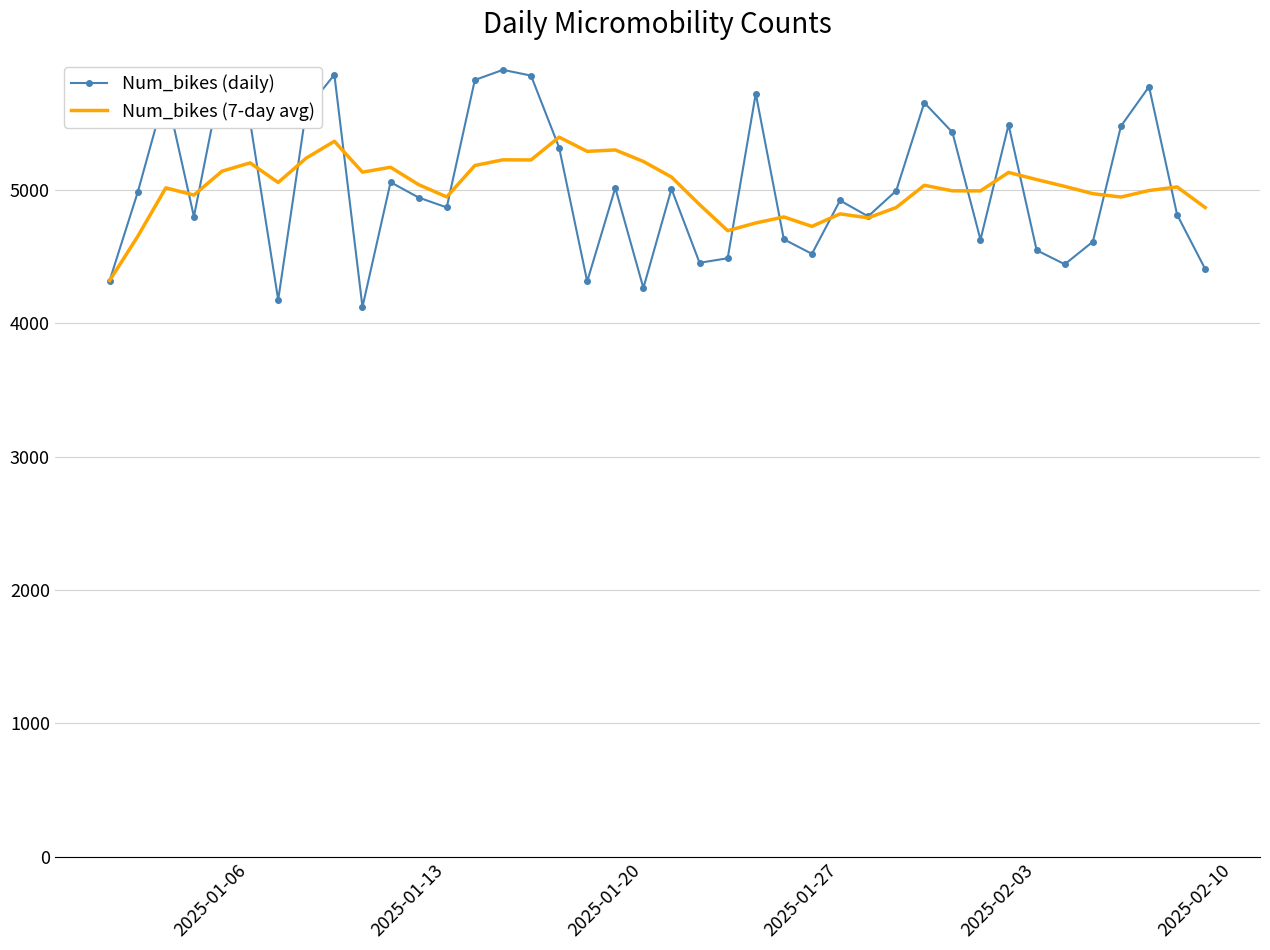

Which series has the widest spread of values?

Num_bikes (daily)